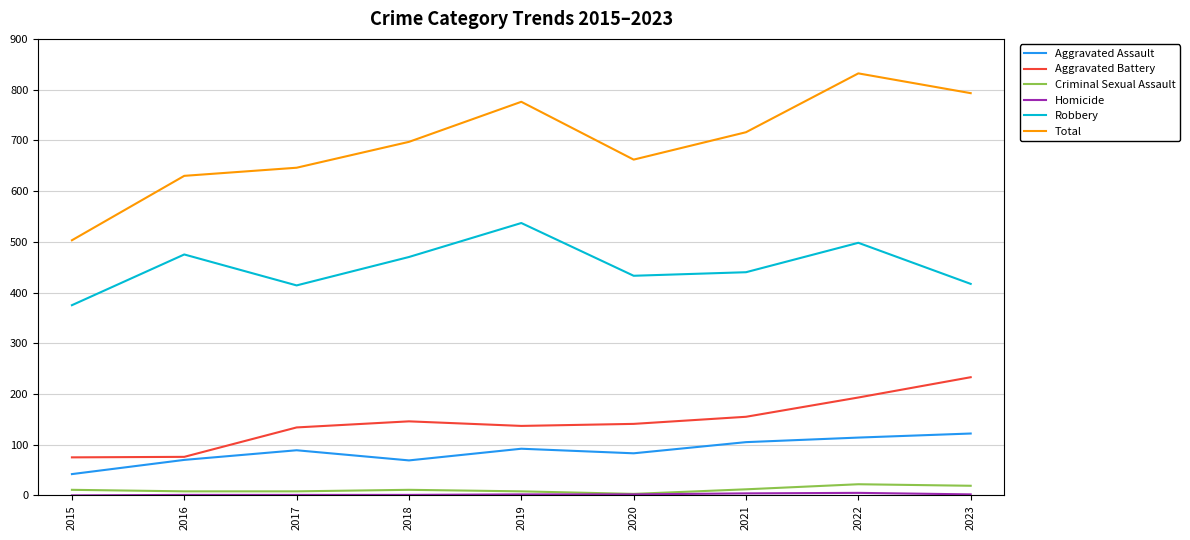

What is the difference between the second highest and second lowest values in the Aggravated Assault series?

45